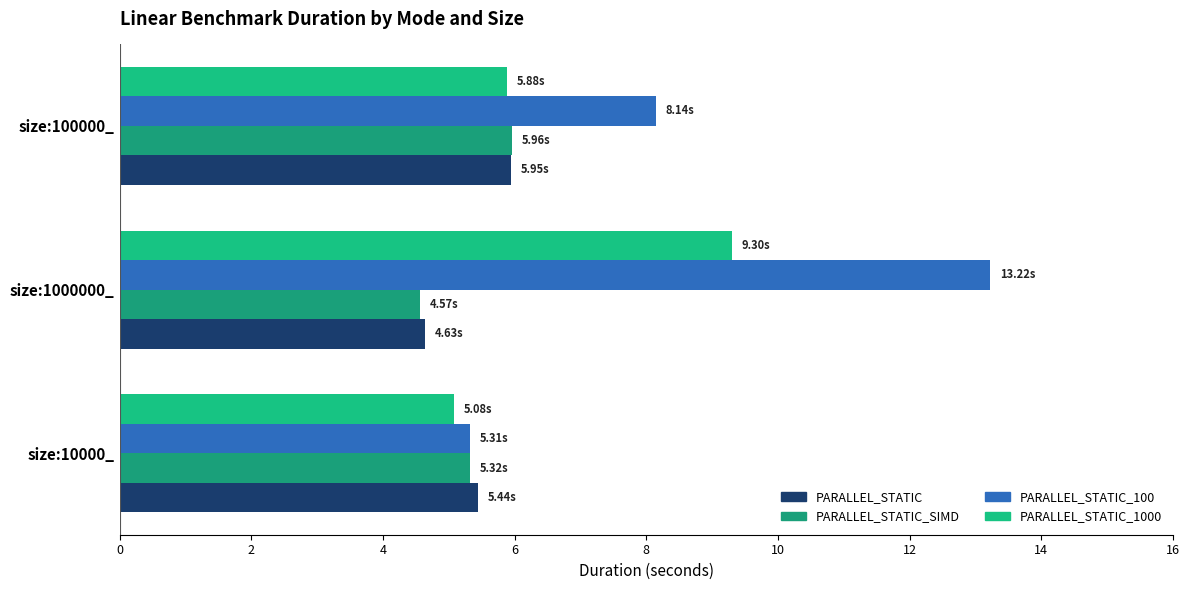

What is the smallest value displayed?

4.6